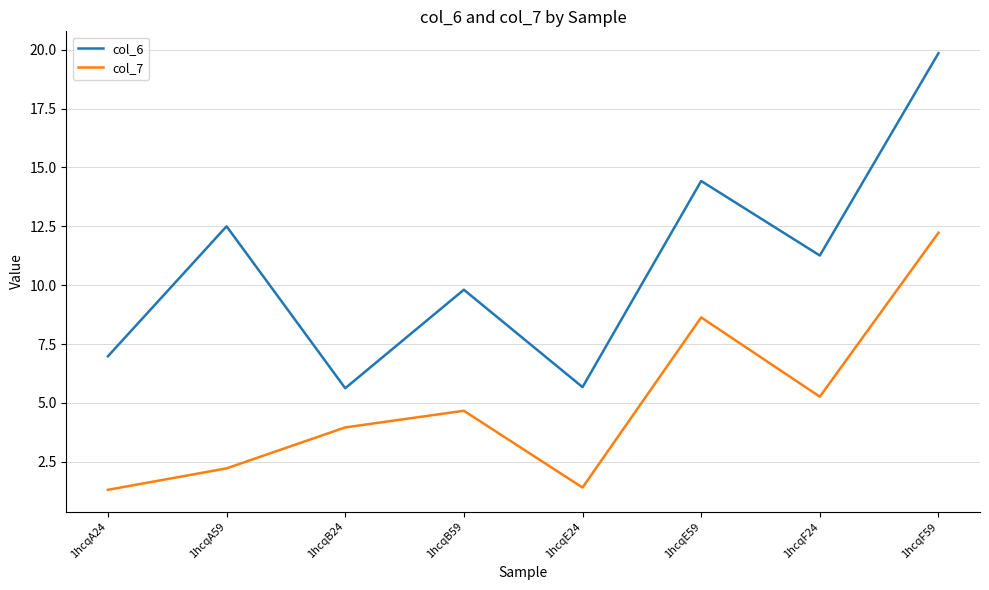

True or false: col_7 and col_6 cross at least once.

False